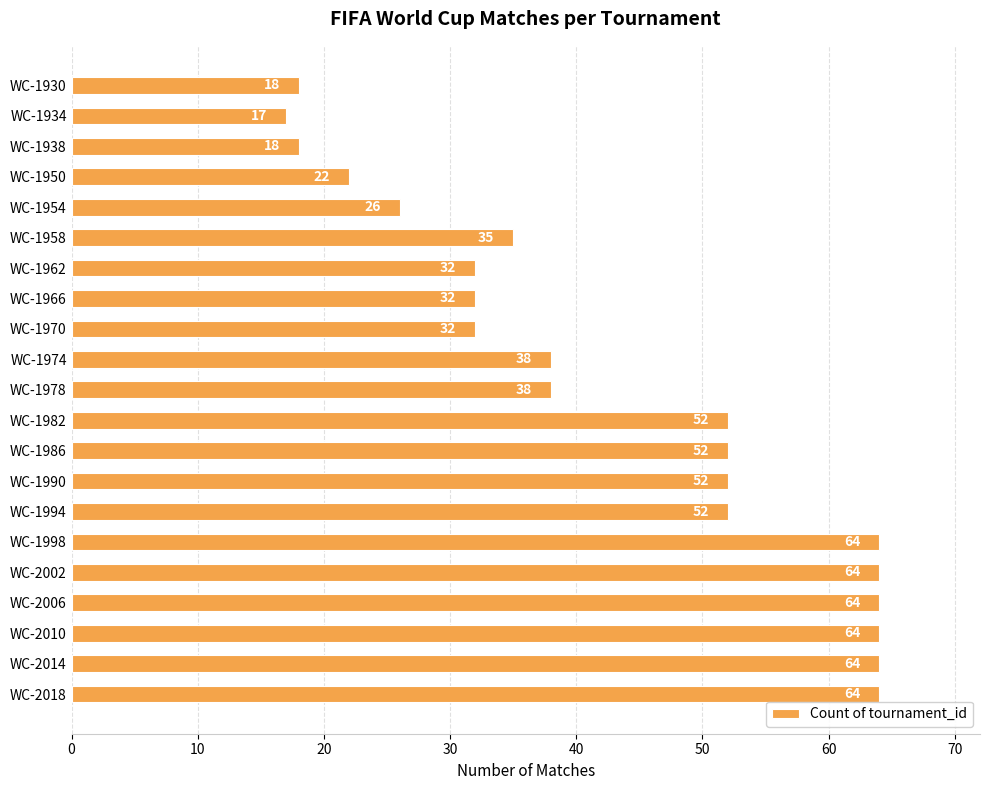

What is the average value?

43